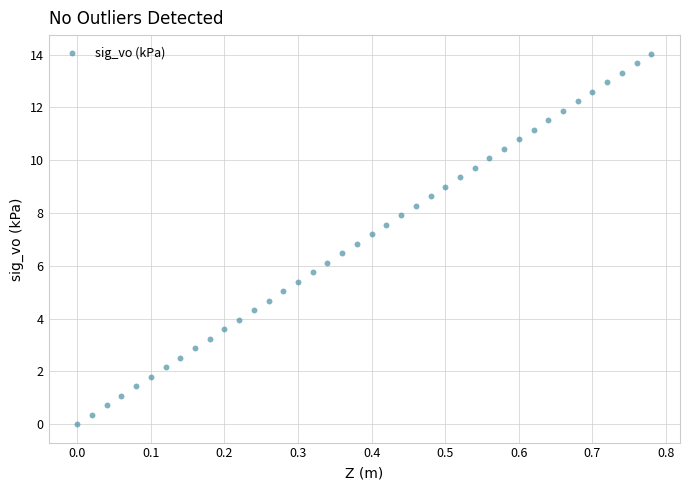

What is the range of X values (max minus min)?

0.8